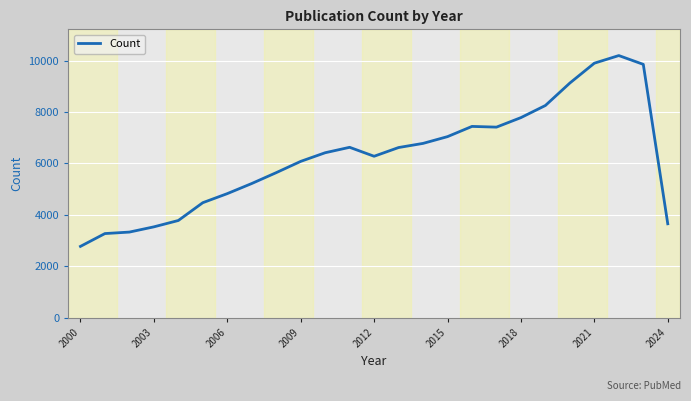

What is the difference between the maximum and minimum values?

7415